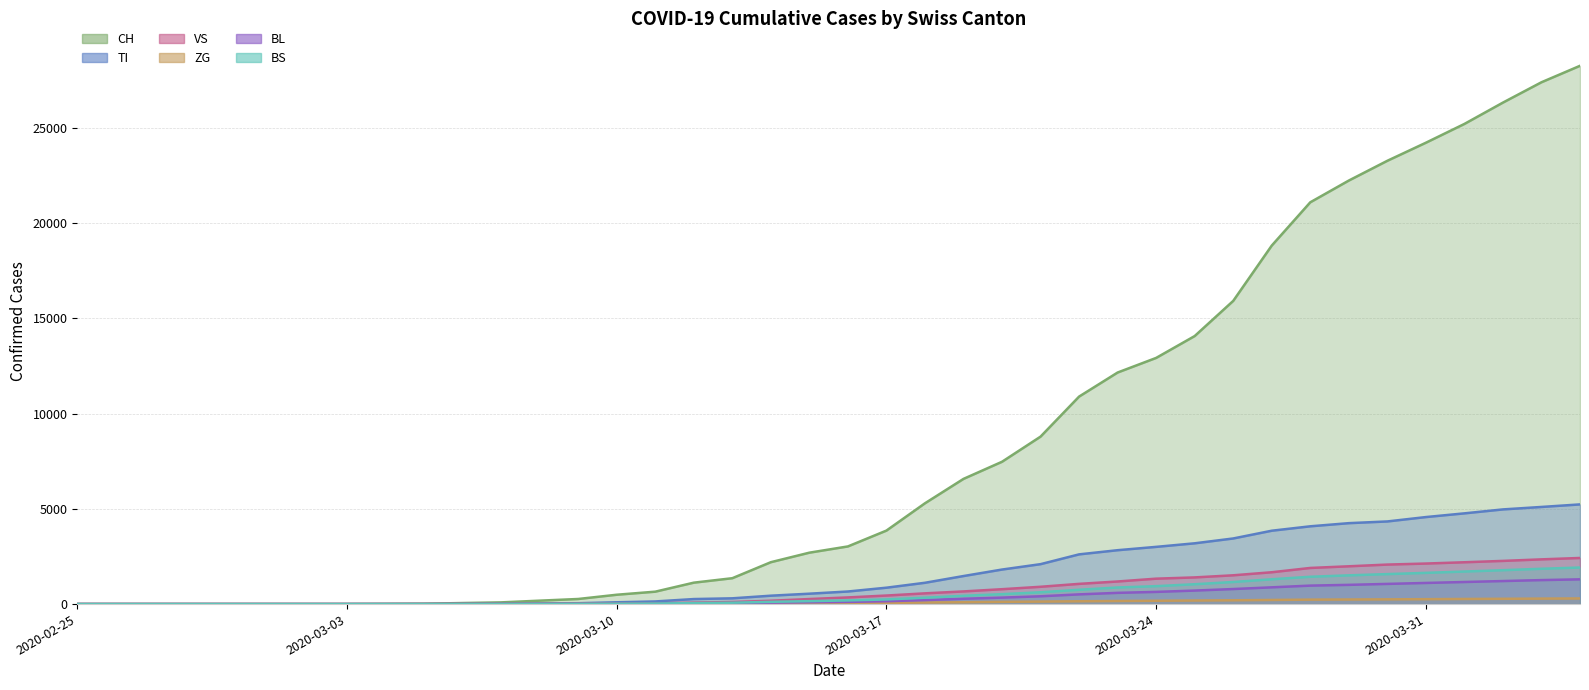

List the labels in order of TI value, smallest first.

2020-02-25, 2020-02-26, 2020-02-27, 2020-02-28, 2020-02-29, 2020-03-01, 2020-03-02, 2020-03-03, 2020-03-04, 2020-03-05, 2020-03-06, 2020-03-07, 2020-03-08, 2020-03-09, 2020-03-10, 2020-03-11, 2020-03-12, 2020-03-13, 2020-03-14, 2020-03-15, 2020-03-16, 2020-03-17, 2020-03-18, 2020-03-19, 2020-03-20, 2020-03-21, 2020-03-22, 2020-03-23, 2020-03-24, 2020-03-25, 2020-03-26, 2020-03-27, 2020-03-28, 2020-03-29, 2020-03-30, 2020-03-31, 2020-04-01, 2020-04-02, 2020-04-03, 2020-04-04